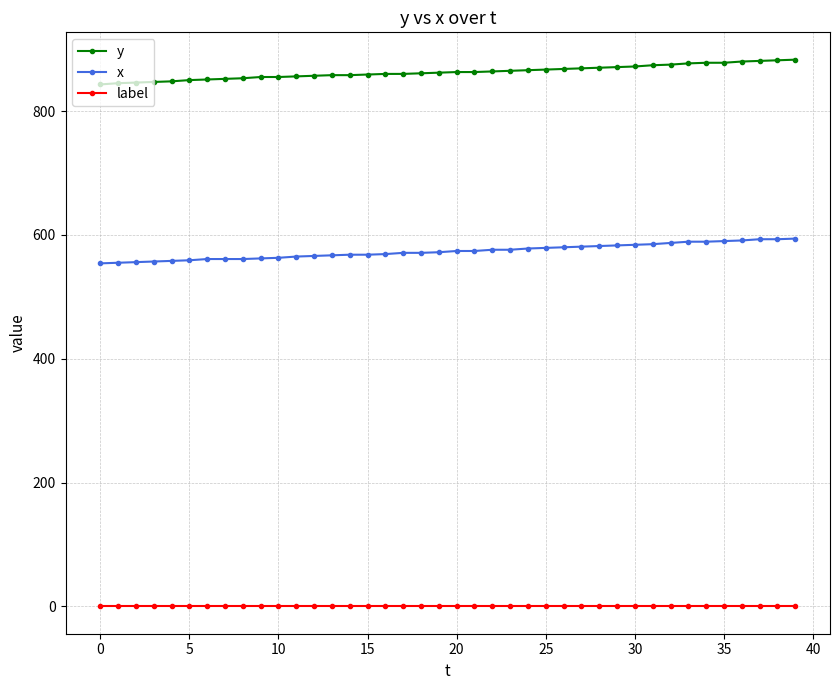

Rank the series by their maximum value, from highest to lowest.

y, x, label